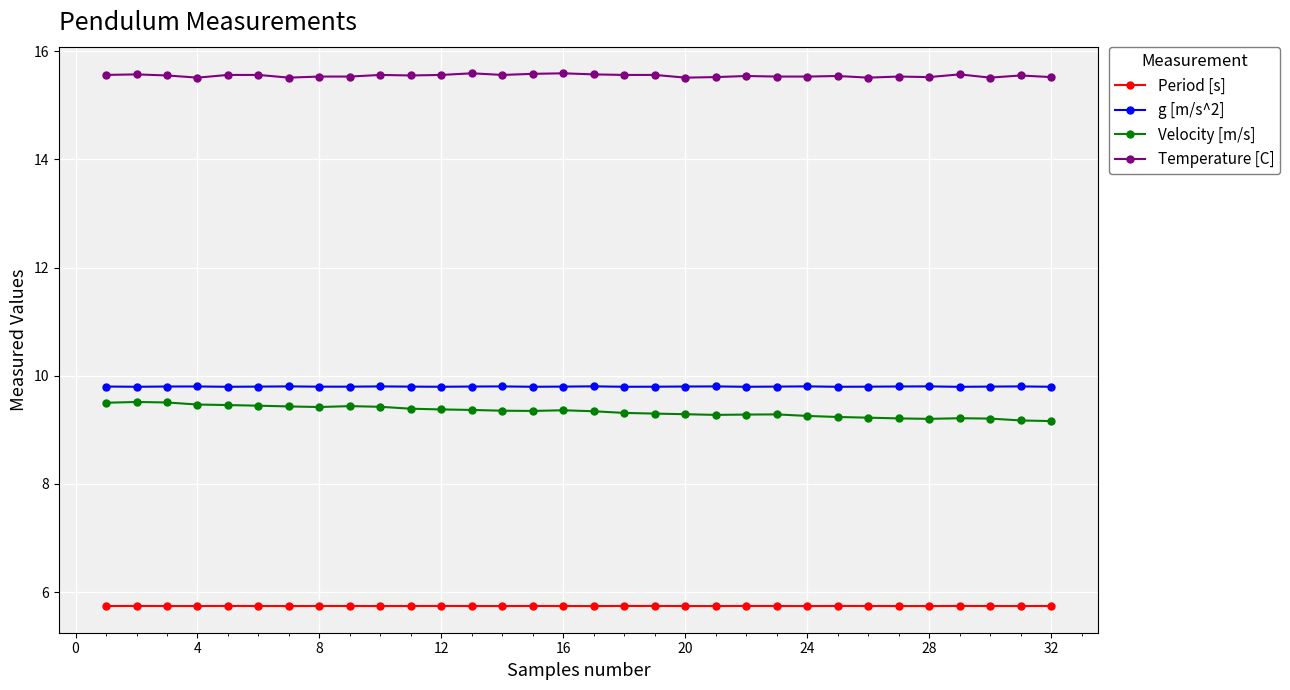

What is the minimum value shown in the chart?

5.7